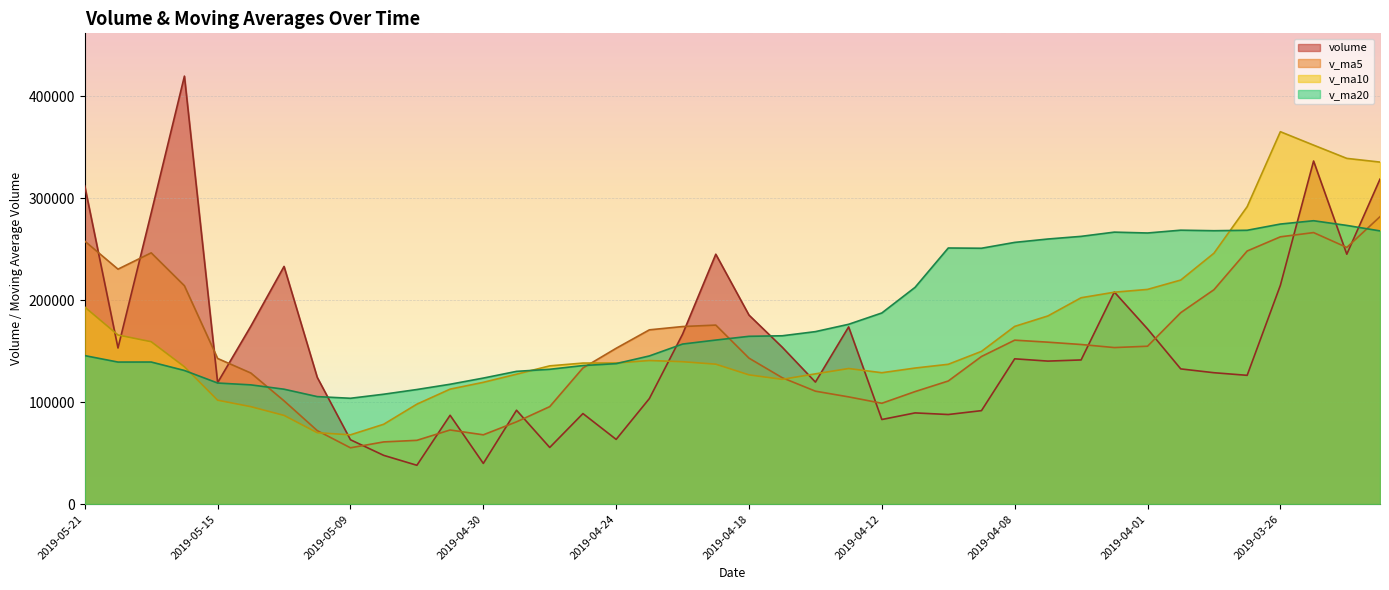

At which category is the sum across all series the highest?

2019-03-25